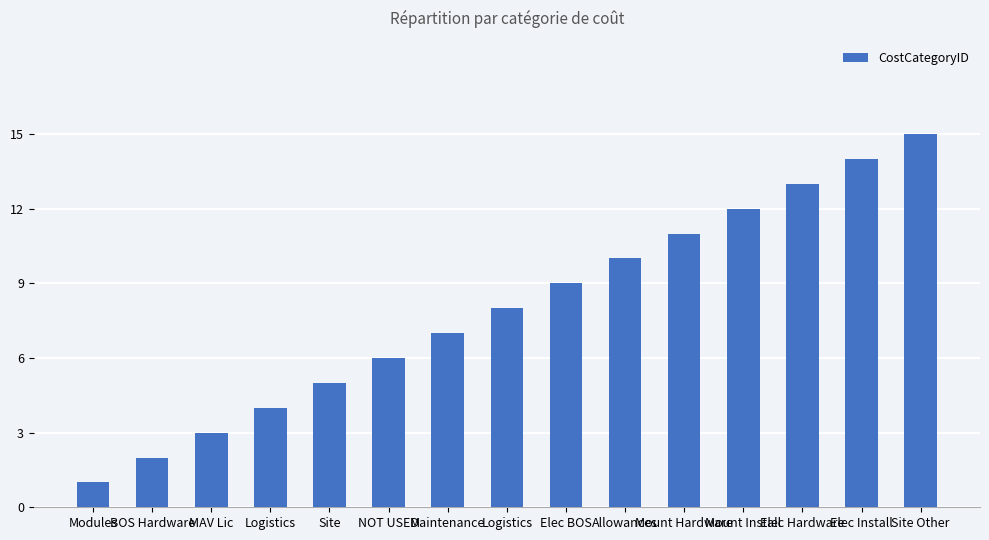

How many bars are there in total?

15